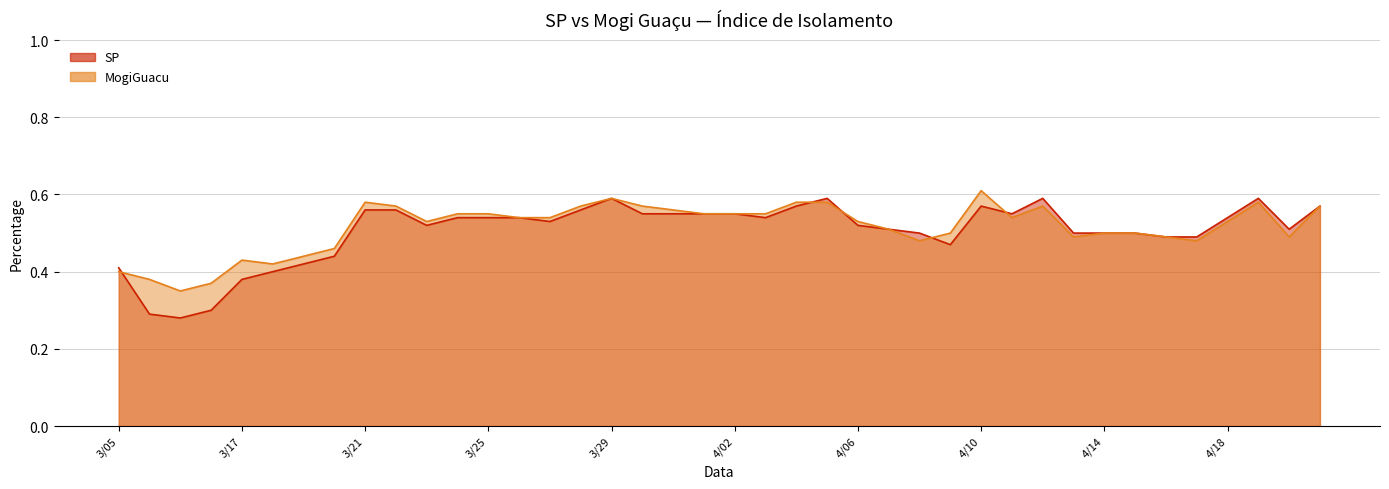

Reading left to right, what are all the values shown in this chart?

MogiGuacu: 0.4	0.4	0.3	0.4	0.4	0.4	0.4	0.5	0.6	0.6	0.5	0.6	0.6	0.5	0.5	0.6	0.6	0.6	0.6	0.6	0.6	0.6	0.6	0.6	0.5	0.5	0.5	0.5	0.6	0.5	0.6	0.5	0.5	0.5	0.5	0.5	0.5	0.6	0.5	0.6
SP: 0.4	0.3	0.3	0.3	0.4	0.4	0.4	0.4	0.6	0.6	0.5	0.5	0.5	0.5	0.5	0.6	0.6	0.6	0.6	0.6	0.6	0.5	0.6	0.6	0.5	0.5	0.5	0.5	0.6	0.6	0.6	0.5	0.5	0.5	0.5	0.5	0.5	0.6	0.5	0.6